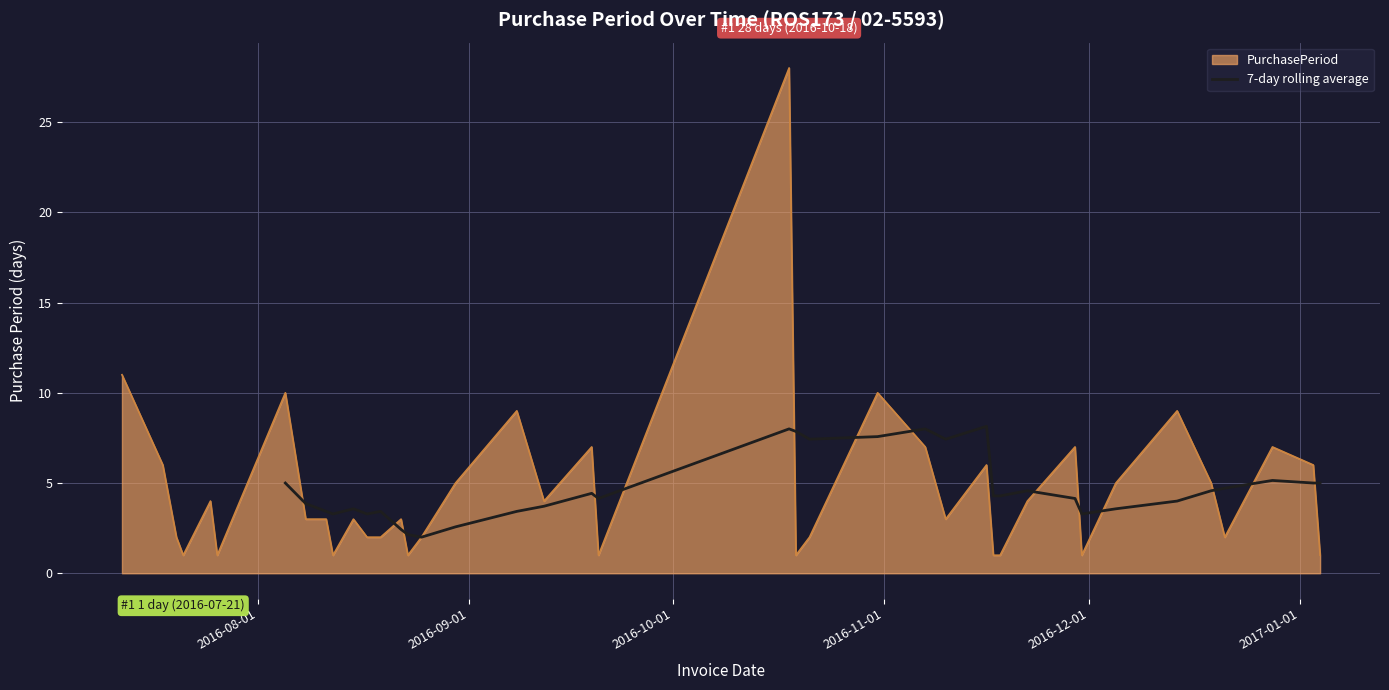

How many values are between 2 and 5?

26